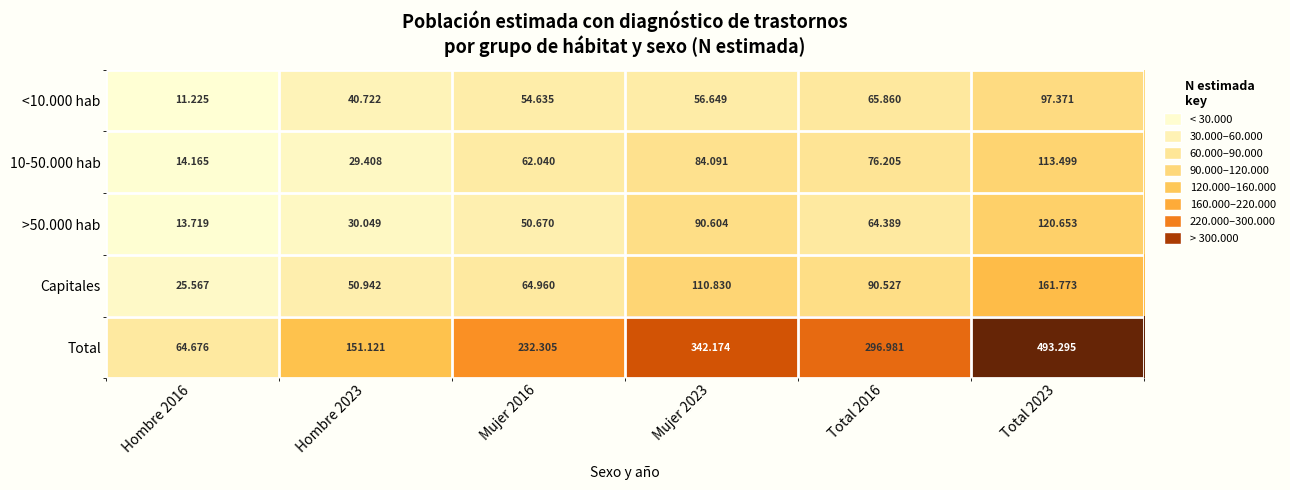

Which label corresponds to the smallest value in the chart?

Hombre 2016